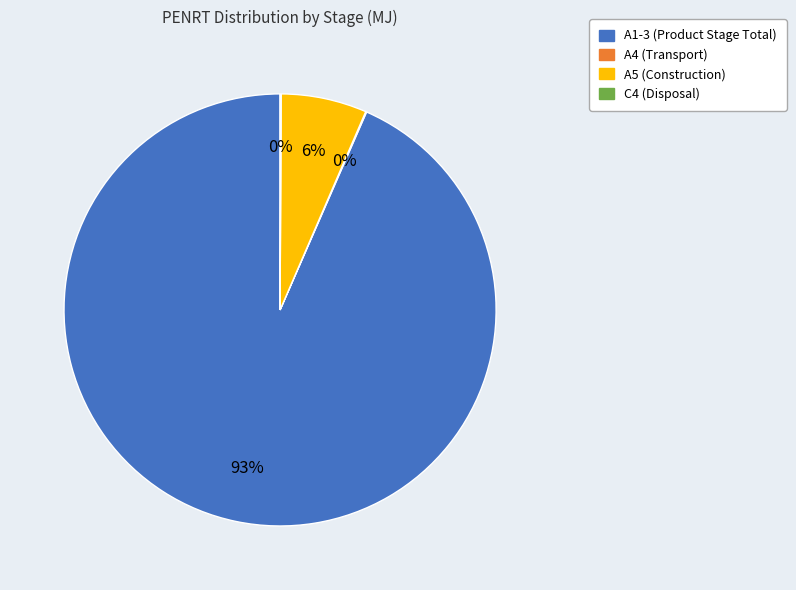

To the nearest percent, what portion does A5 (Construction) represent?

6%